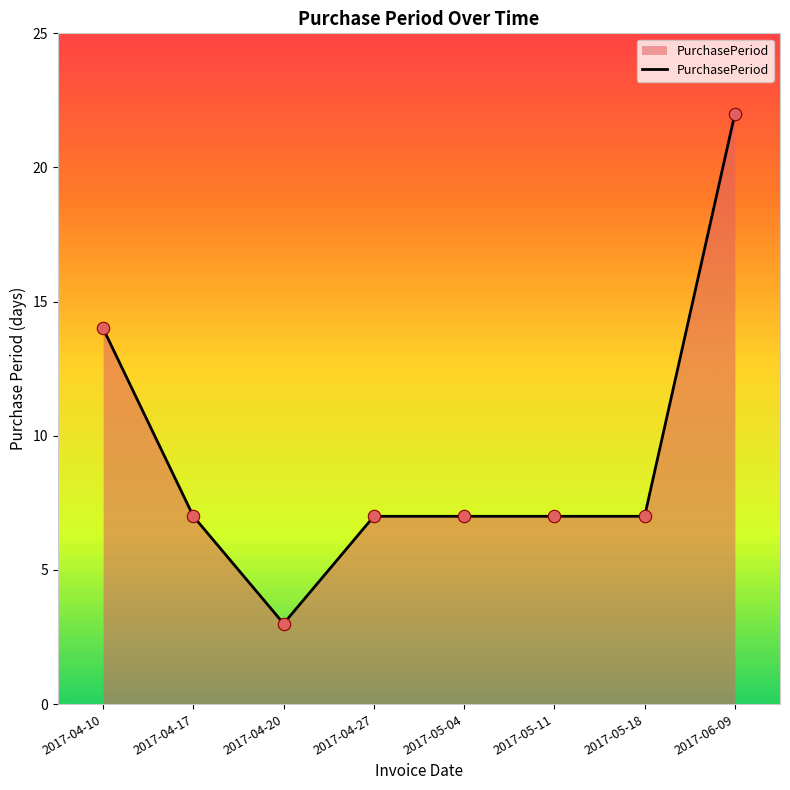

Approximately how many times larger is the value at 2017-04-10 compared to 2017-04-17?

2.0